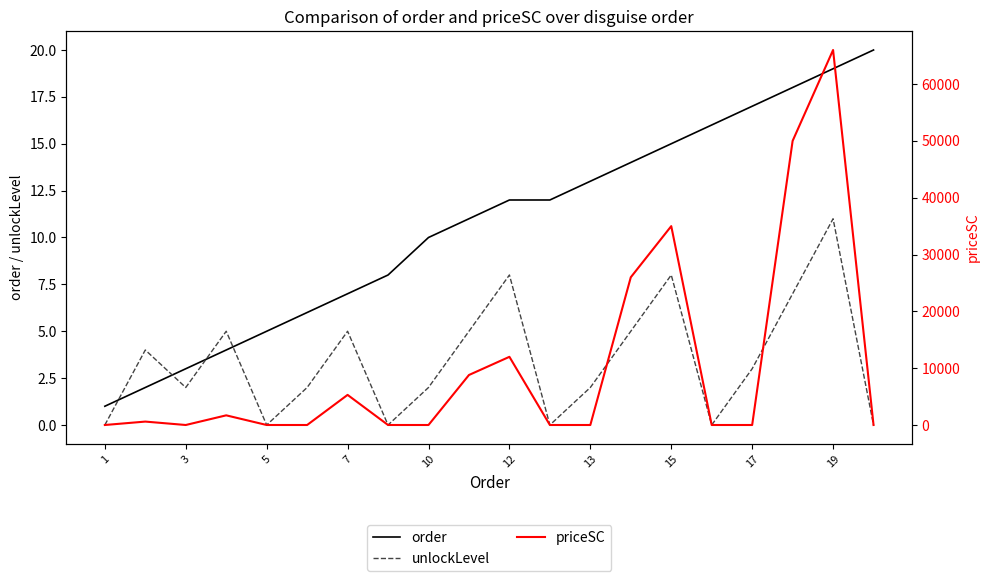

How many data points in unlockLevel are less than 3?

10